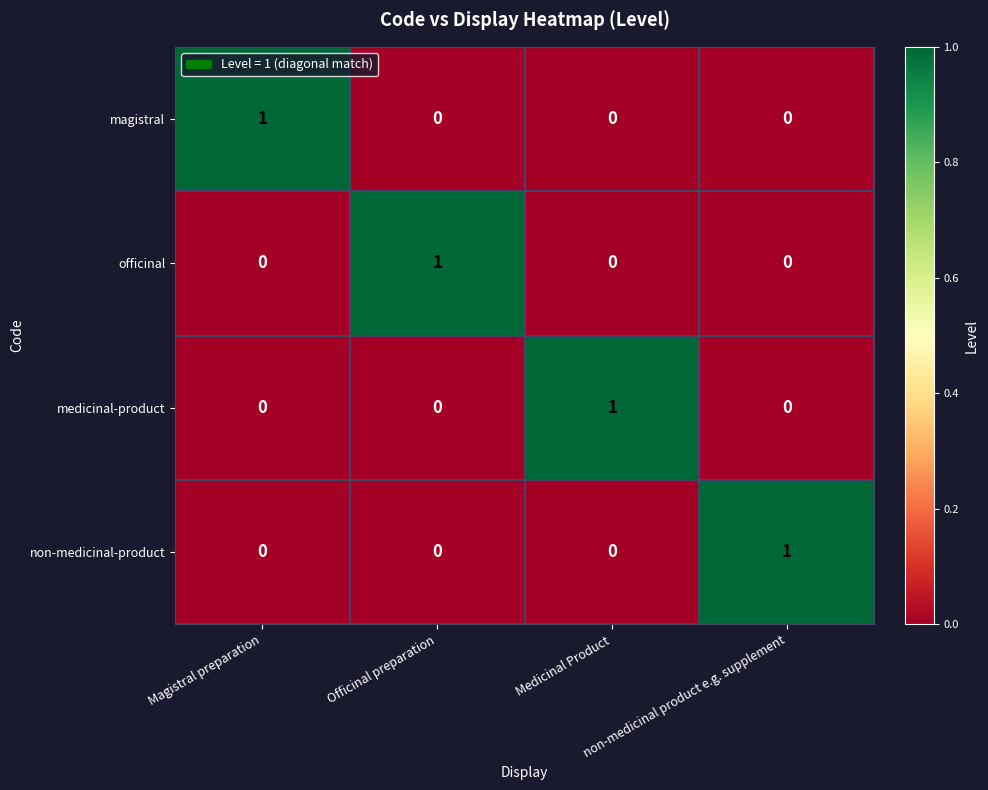

How many categories are shown in the chart?

4